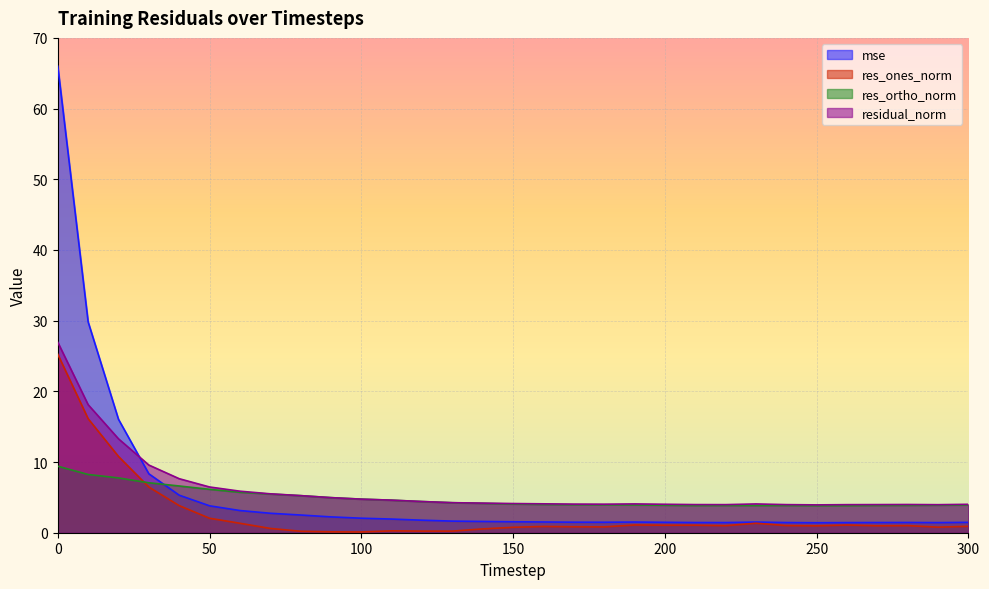

How many lines are shown in the chart?

4